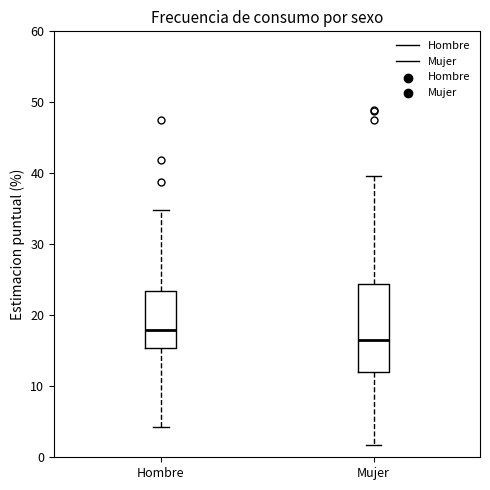

Where does the lower whisker of the box for Hombre end on the y-axis? The values are not printed on the chart, so give them approximately, as read against the axis.

4